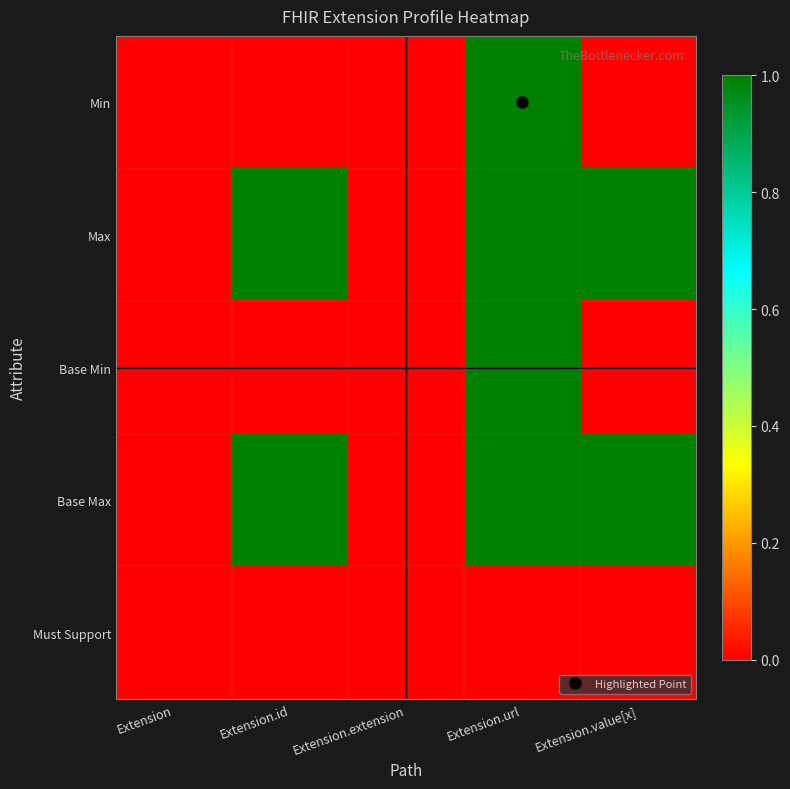

Between Extension.extension and Extension, which is larger?

Extension.extension